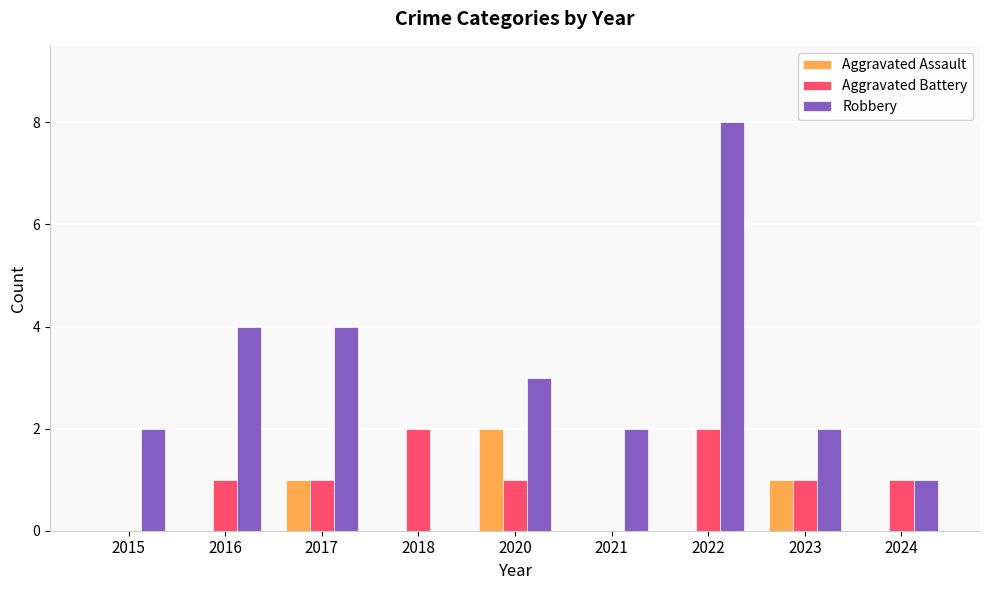

Count the number of categories in the chart.

9